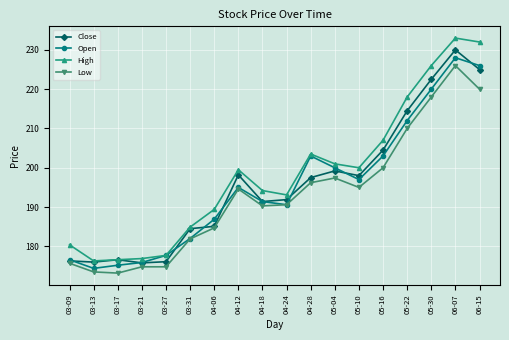

What is the label of the 16th point from the left?

05-30